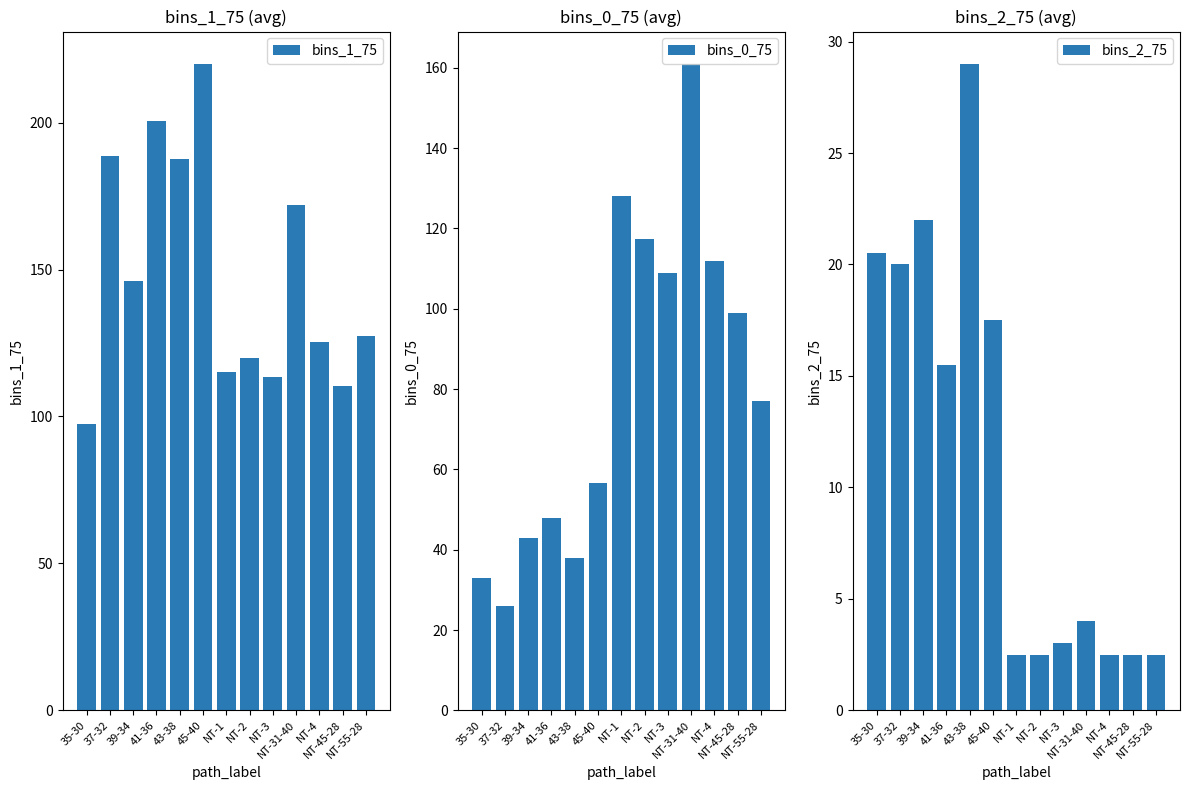

Which series has the largest range (max minus min)?

bins_0_75